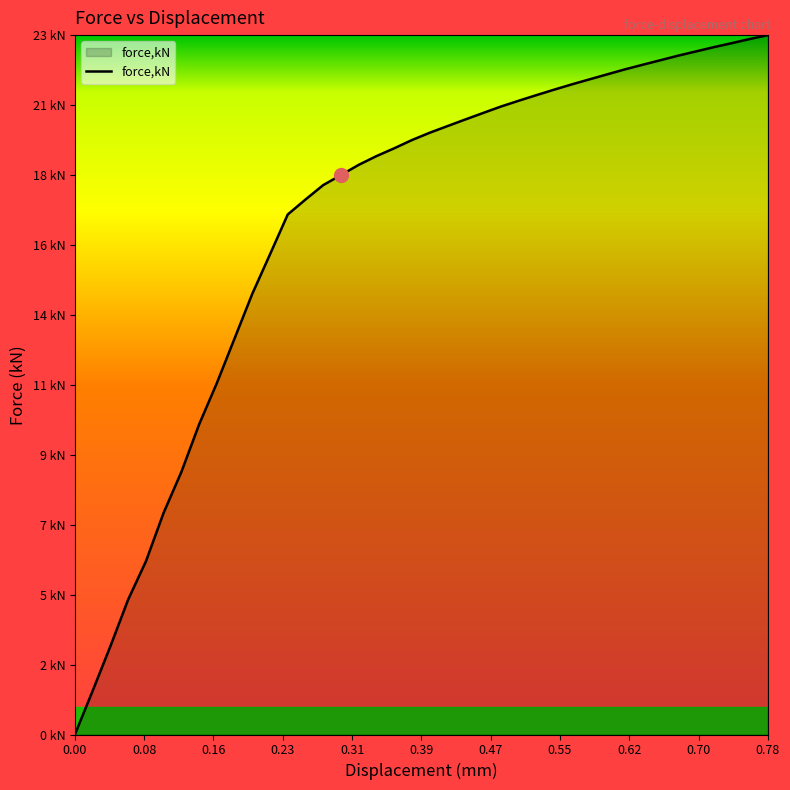

Is this an area chart (filled region under the line)?

Yes